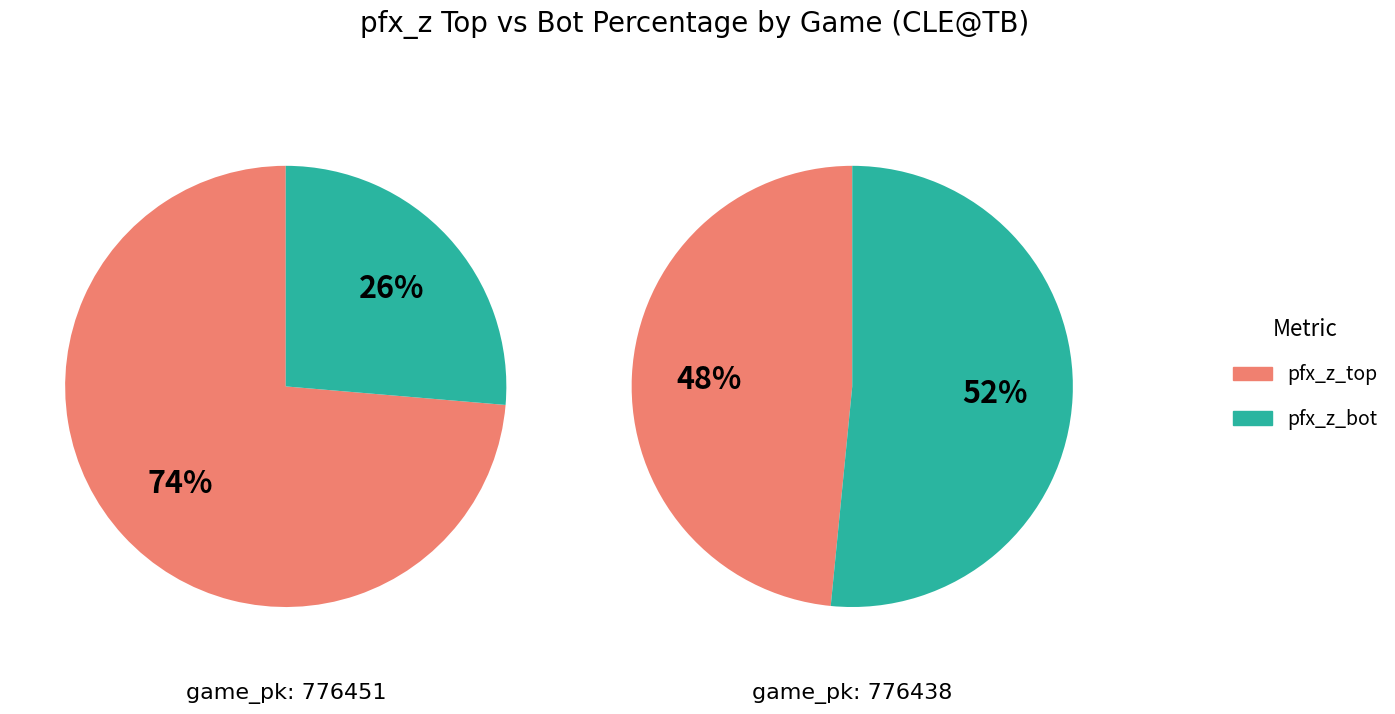

How much of the chart is everything except 776451?

65.3%